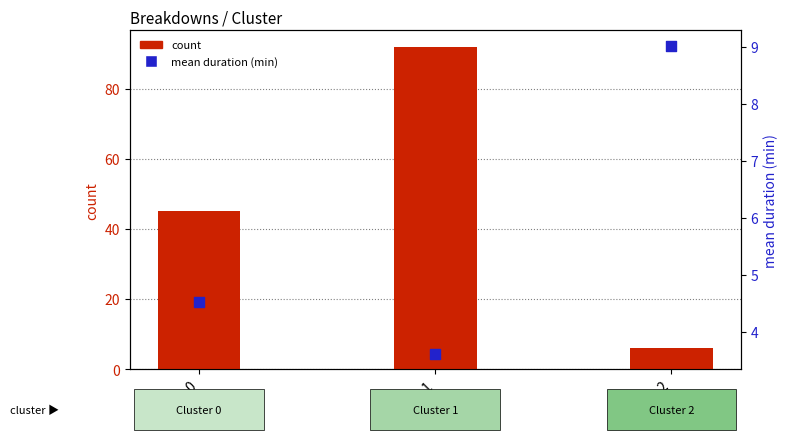

What is the total value across all series at 0?

49.5